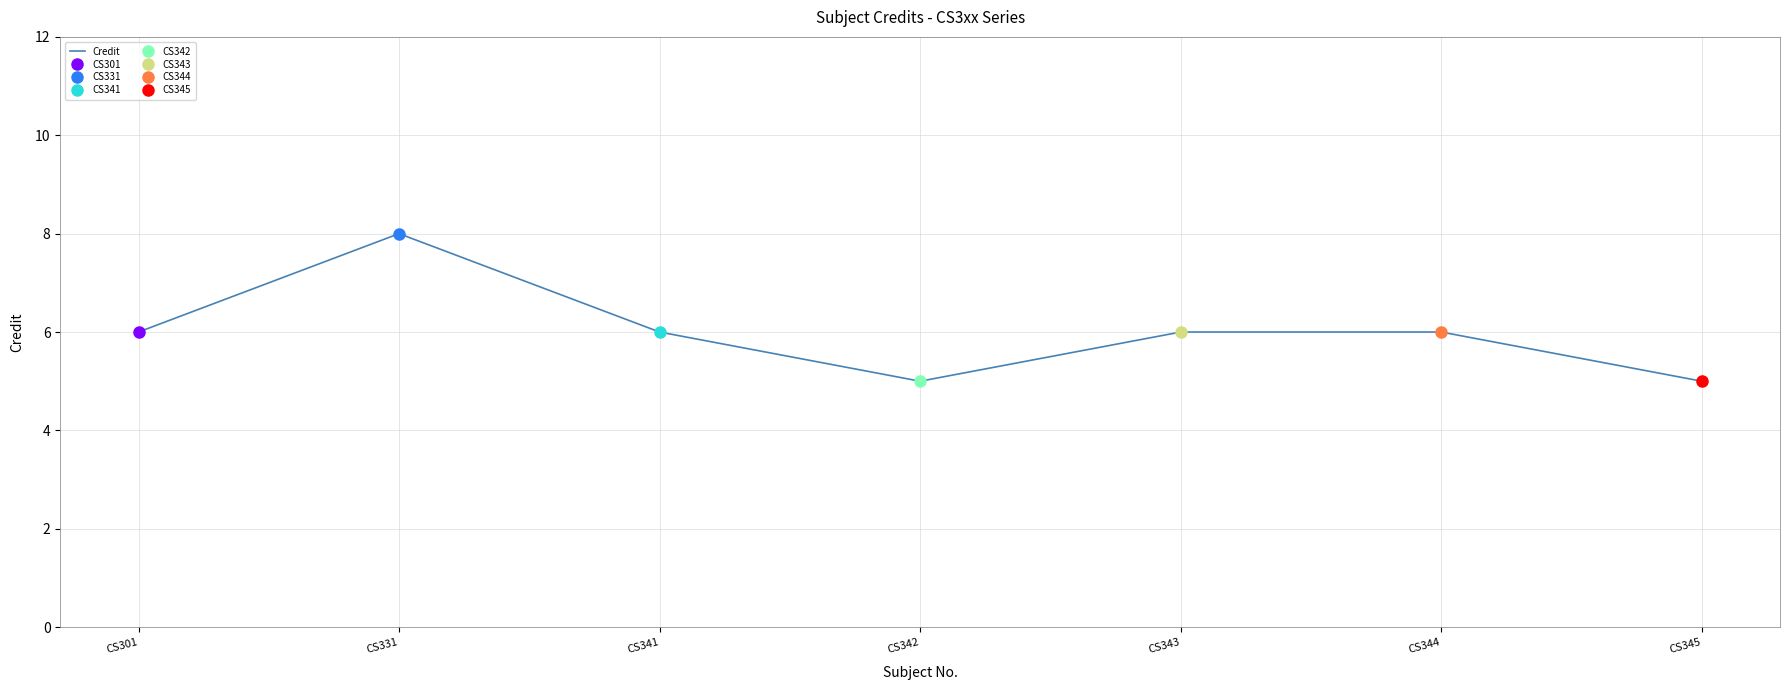

The chart shows a value of 11 at CS331. True or false?

False